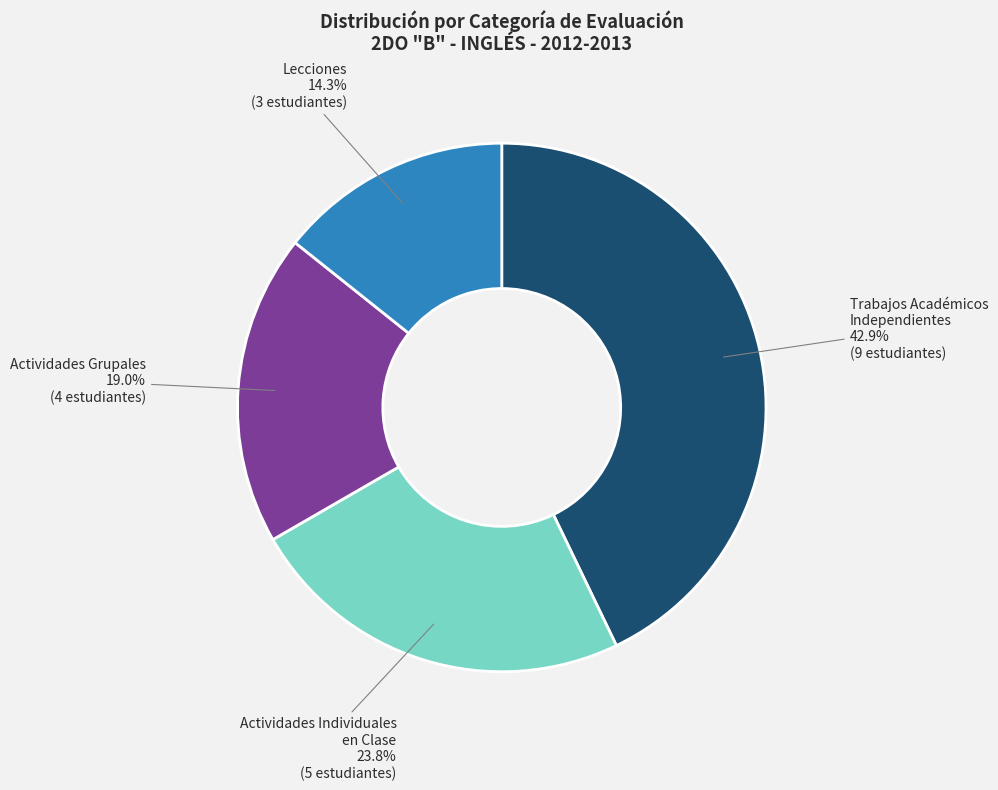

Count the number of slices in the pie.

4